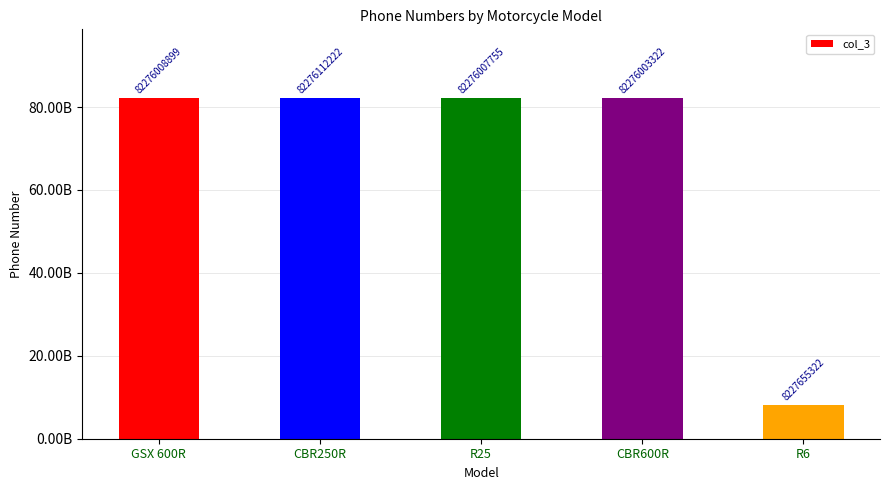

What is the label of the 2nd bar from the right?

CBR600R